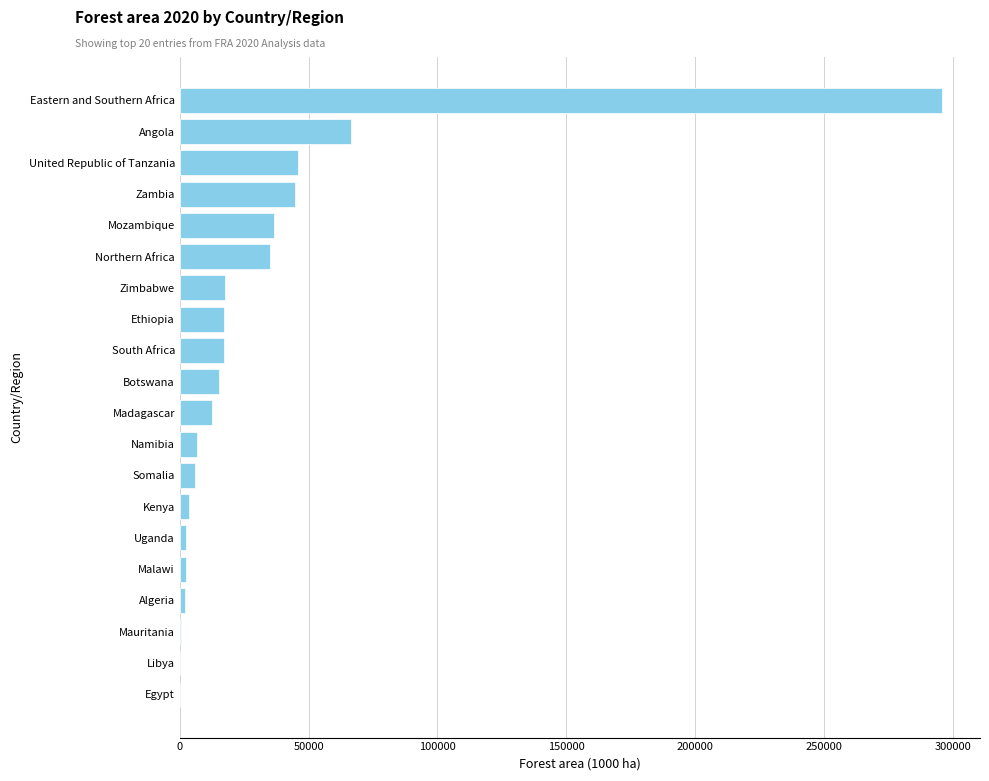

True or false: the data shows 26984.6 at South Africa.

False